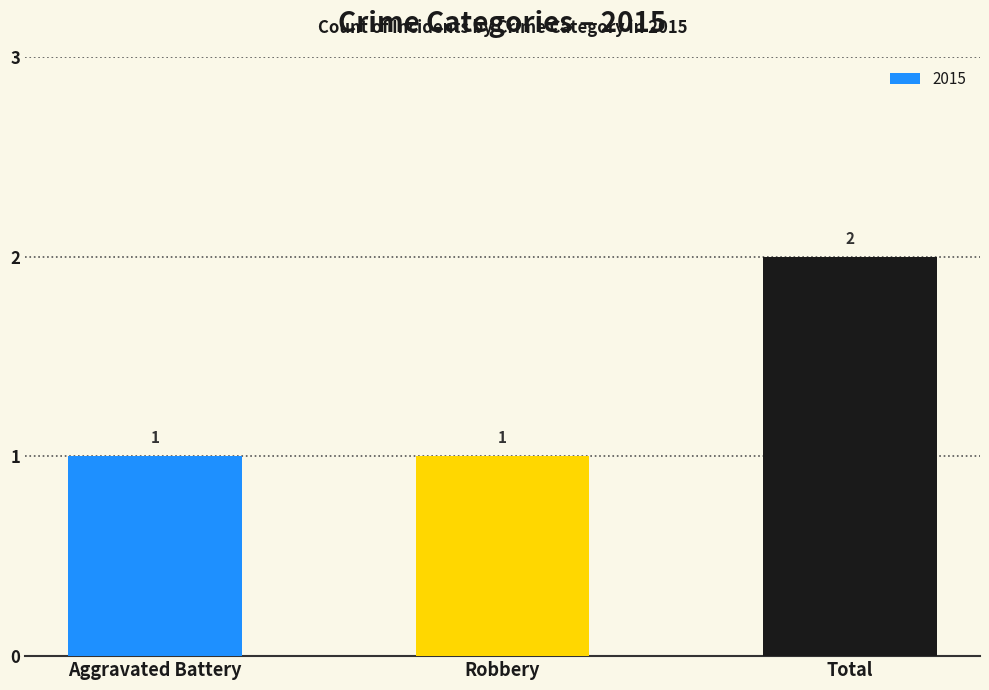

How many categories are shown in the chart?

3